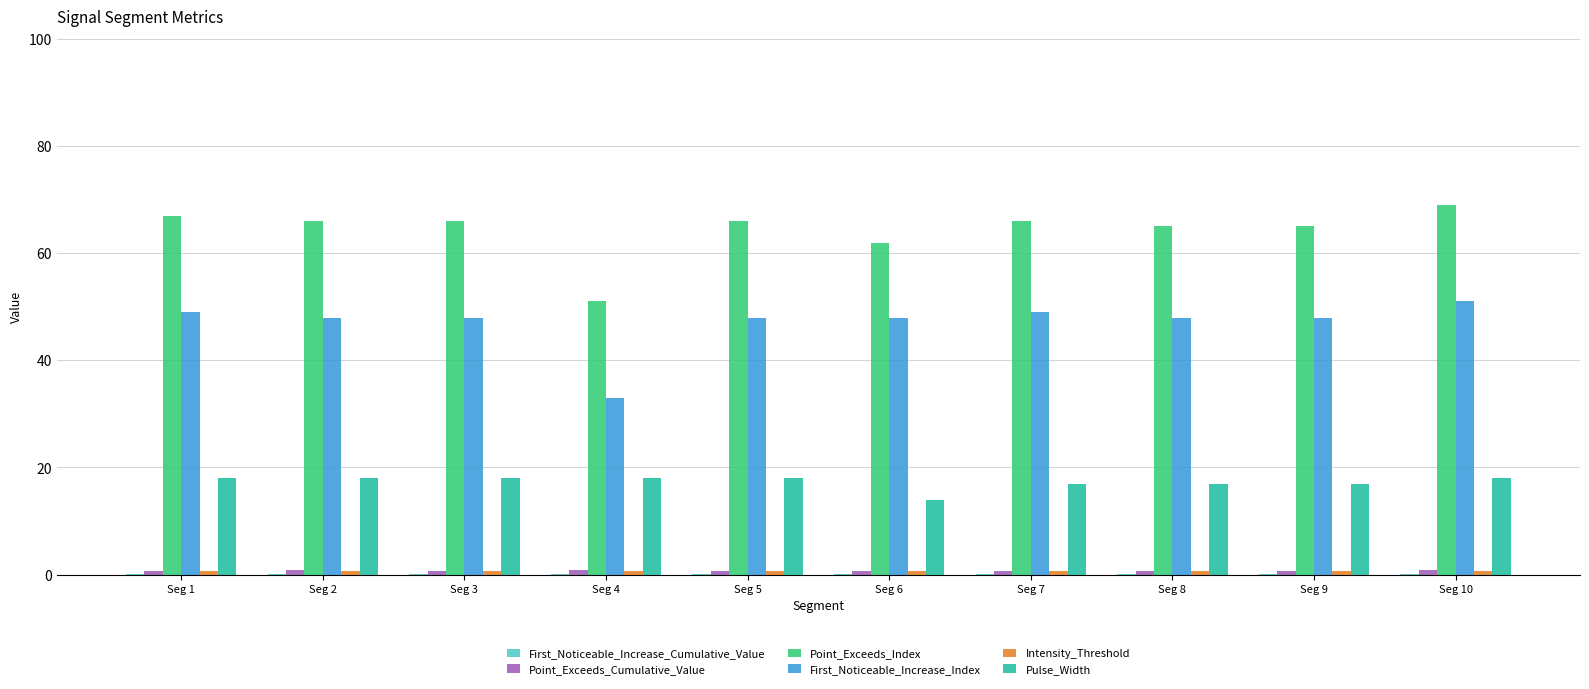

The value of First_Noticeable_Increase_Index at Seg 6 is 48.0. True or false?

True